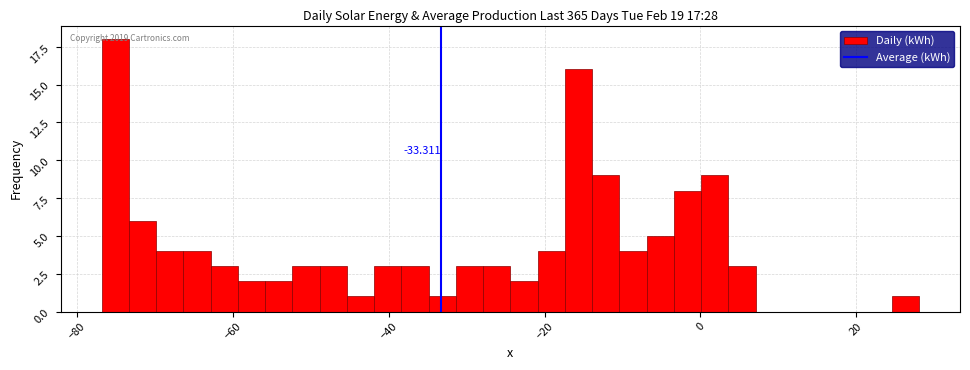

Around what value on the x-axis is the tallest bar? Give the approximate position of its centre, as read against the axis.

-76